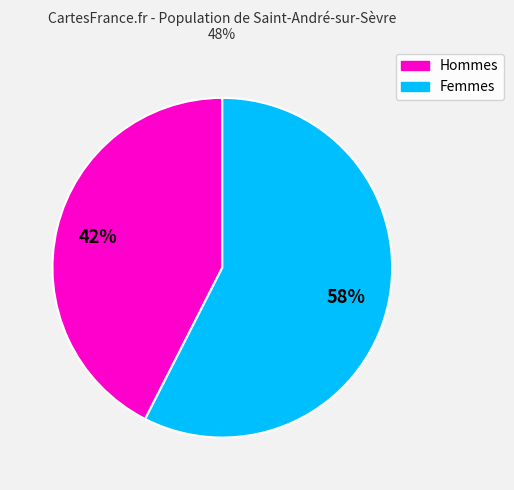

Rank the categories by value from lowest to highest.

Hommes, Femmes